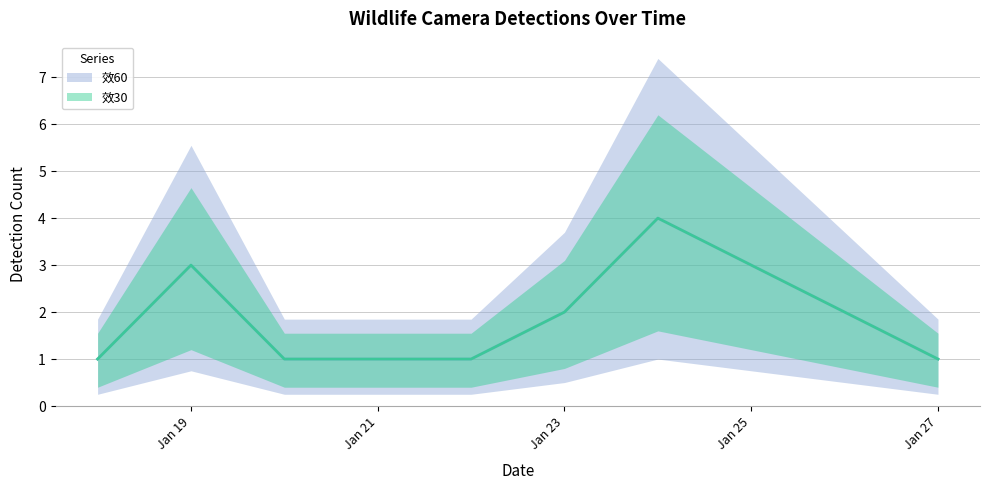

Where is 效60 nearest to the value 2?

Jan 23